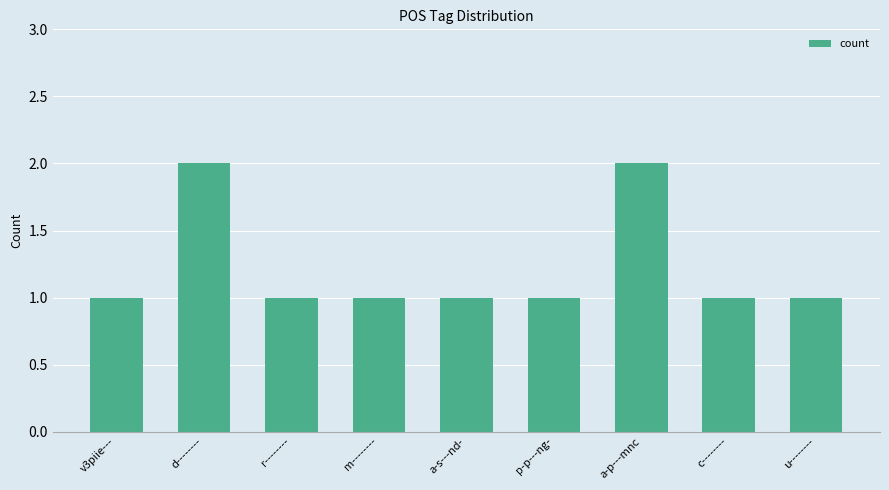

Is it true that the value at d-------- is 2?

True